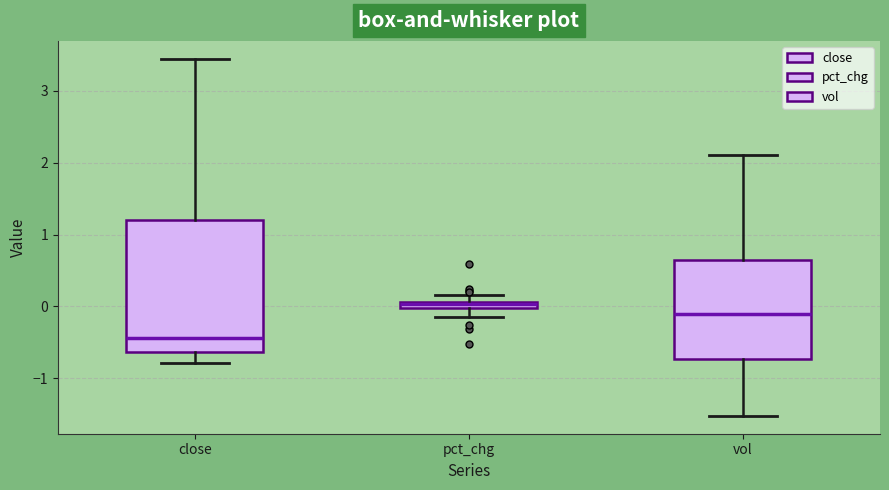

Where does the lower whisker of the box for close end on the y-axis? The values are not printed on the chart, so give them approximately, as read against the axis.

-0.8